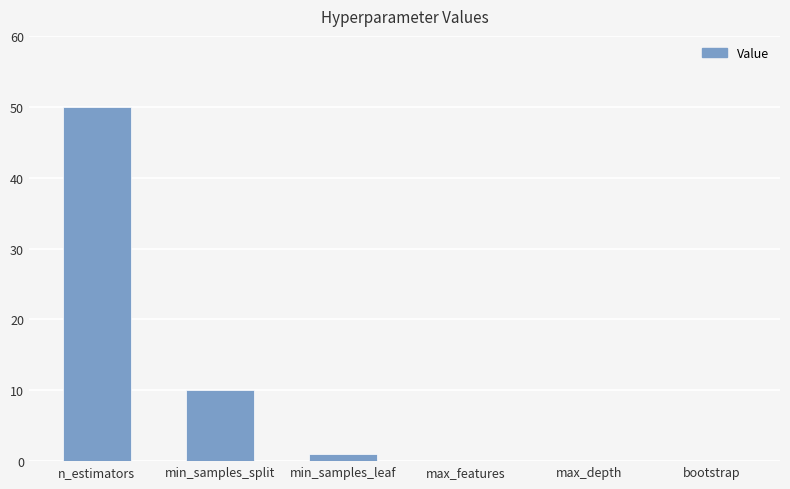

The chart shows a value of -32 at bootstrap. True or false?

False